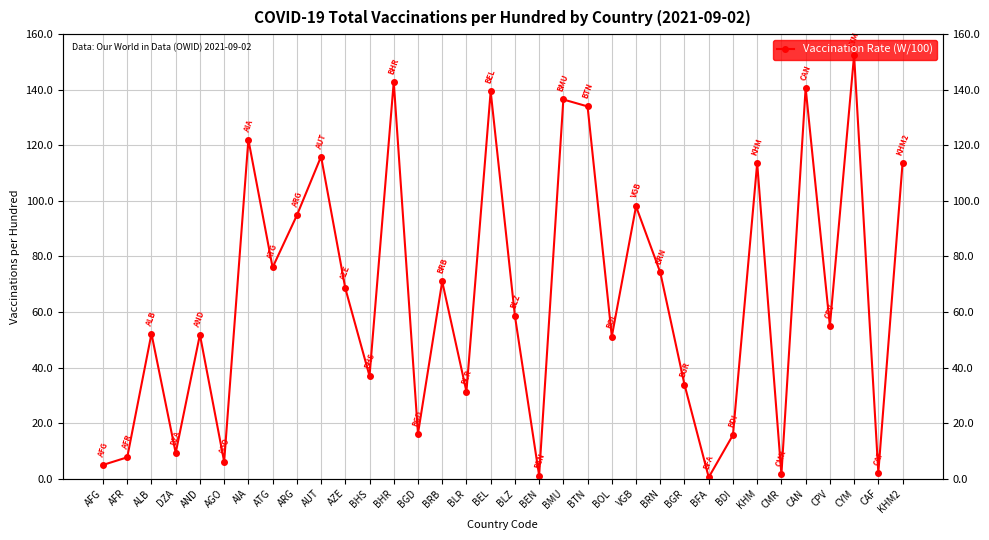

What is the value of the 25th point from the left?

33.9